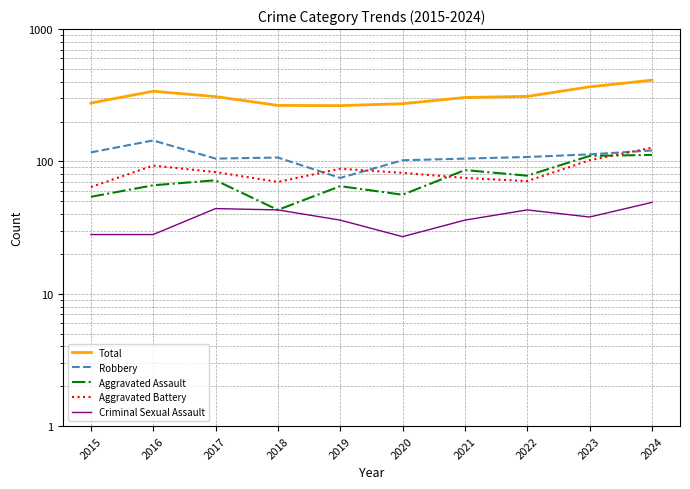

The Aggravated Battery series shows 83 at 2017. True or false?

True